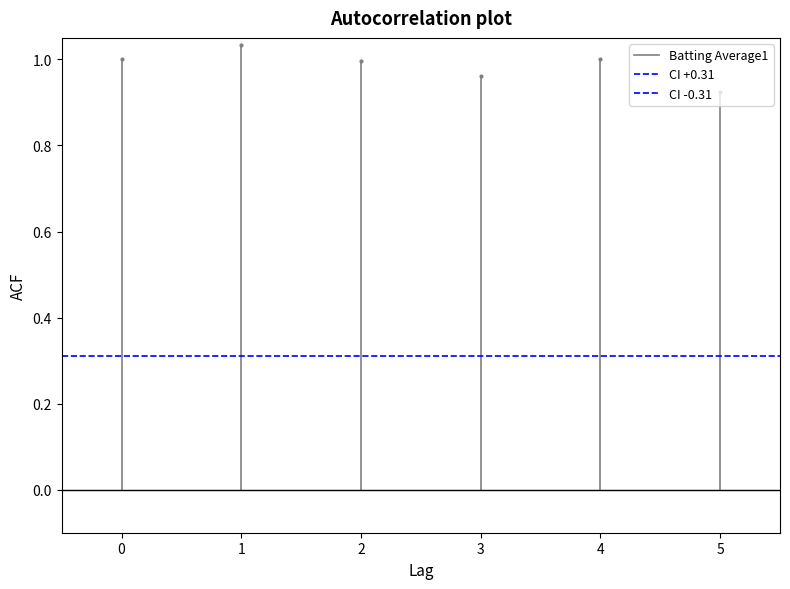

Which series changed the most between −1 and 0?

Batting Average1